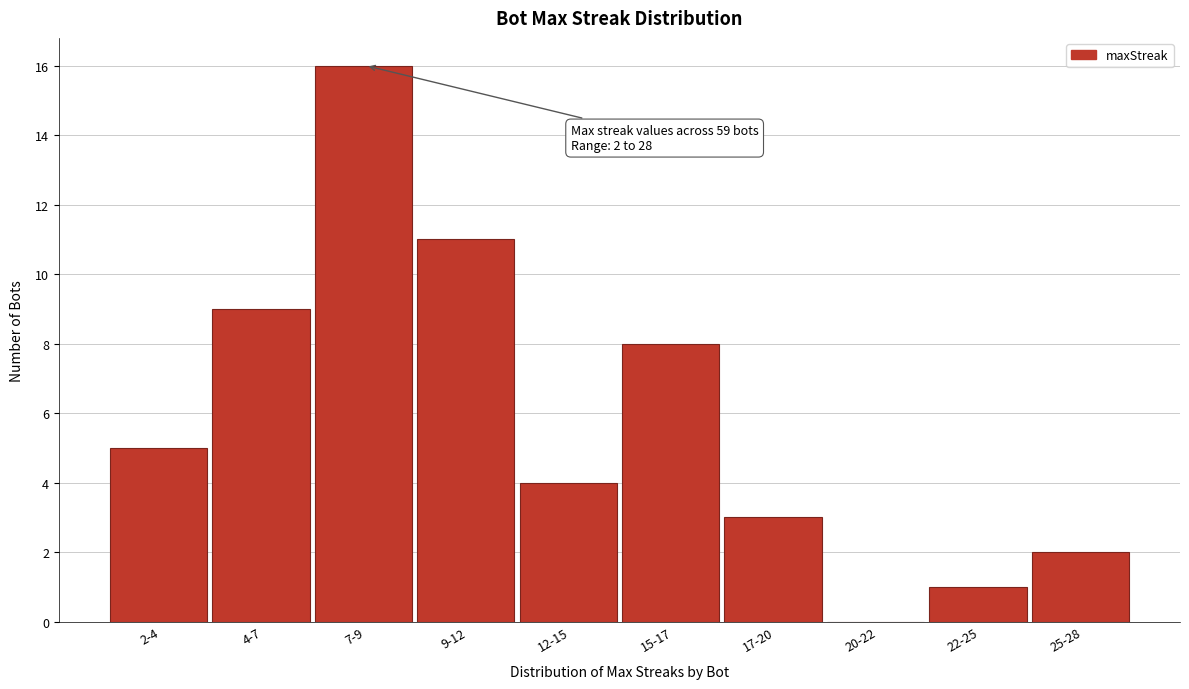

Reading right to left, list all the values displayed in this chart.

25-28=2	22-25=1	20-22=0	17-20=3	15-17=8	12-15=4	9-12=11	7-9=16	4-7=9	2-4=5